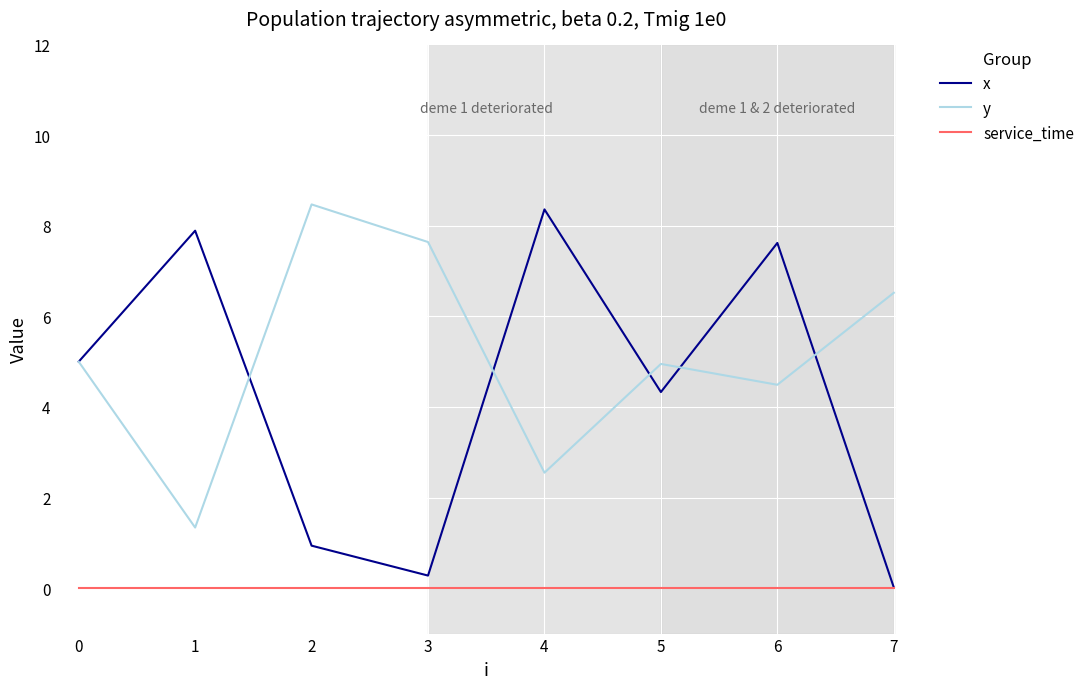

True or false: y and service_time cross at least once.

False